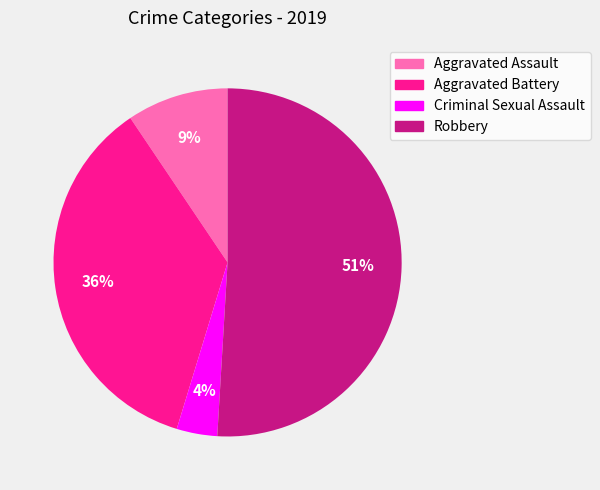

Rank the categories by value from highest to lowest.

Robbery, Aggravated Battery, Aggravated Assault, Criminal Sexual Assault